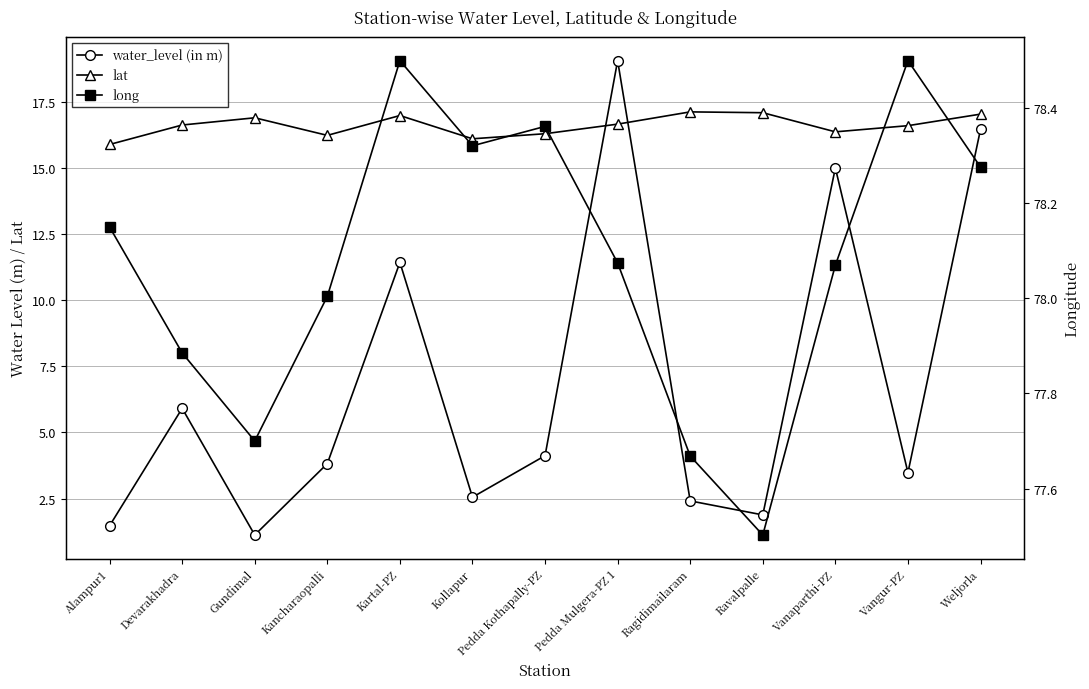

How many data points does each series have?

13